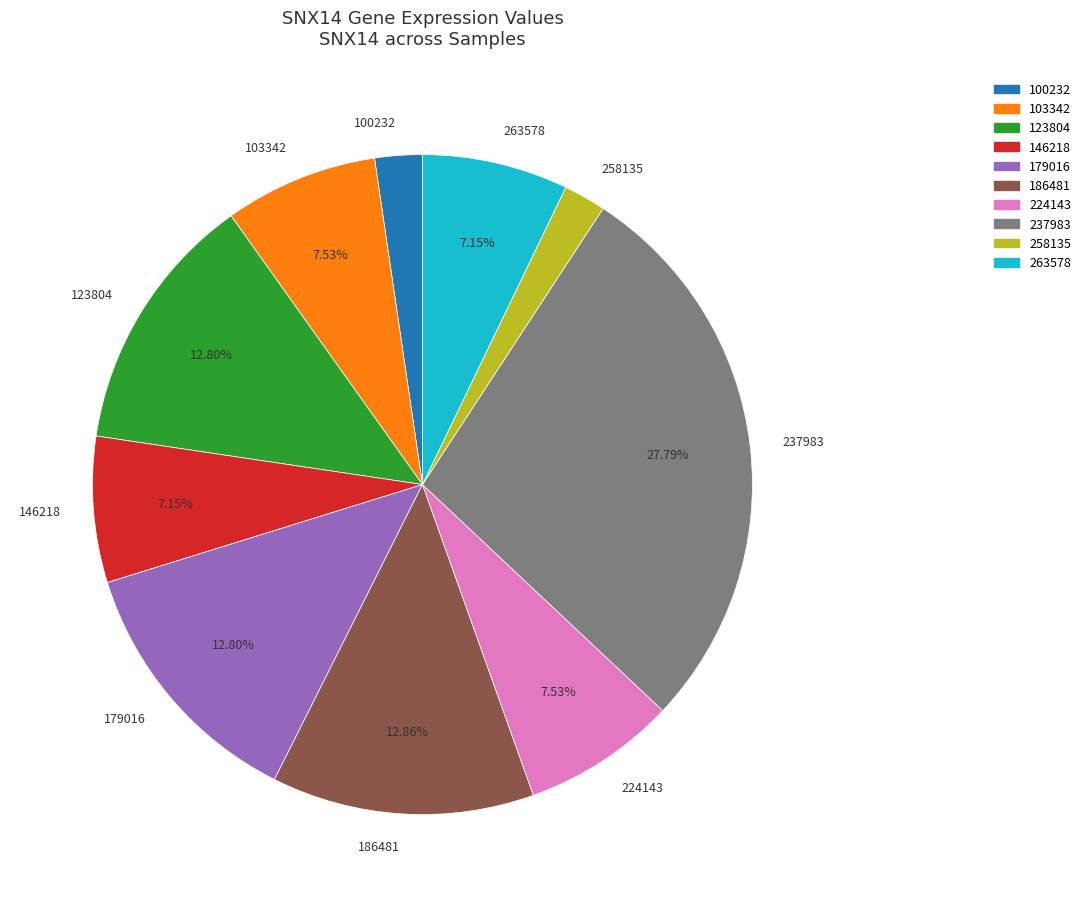

What is the ratio of the value at 263578 to the value at 179016?

0.6